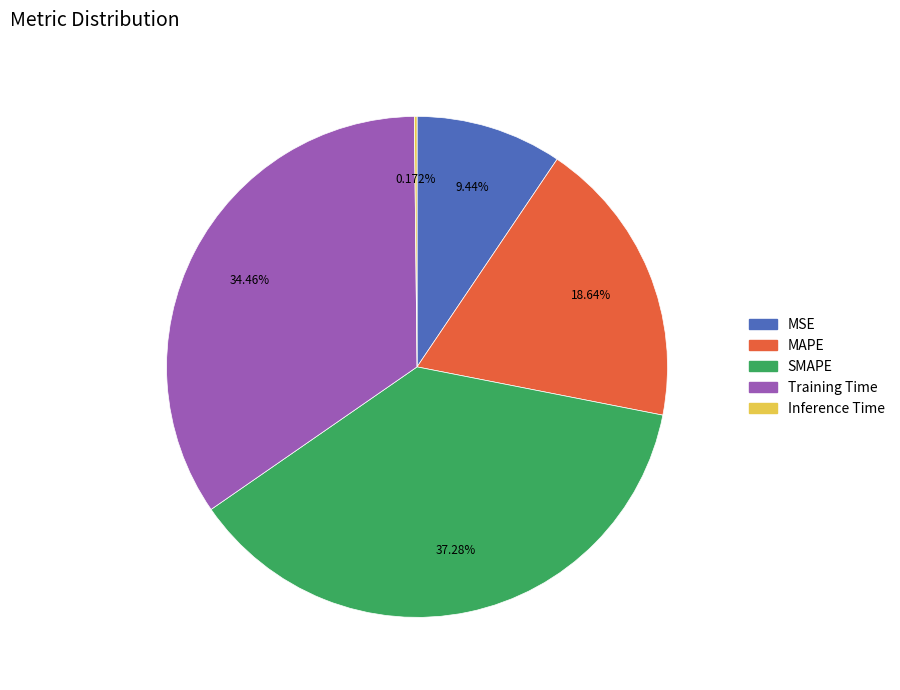

Combined, do SMAPE and Training Time account for over 50%?

Yes